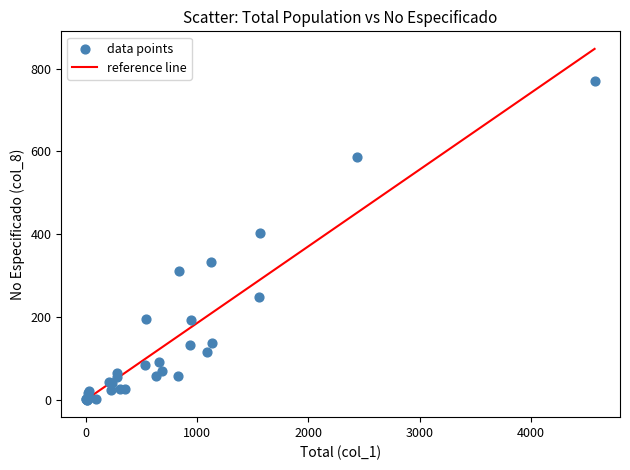

What Y value in the scatter plot is closest to 385?

402